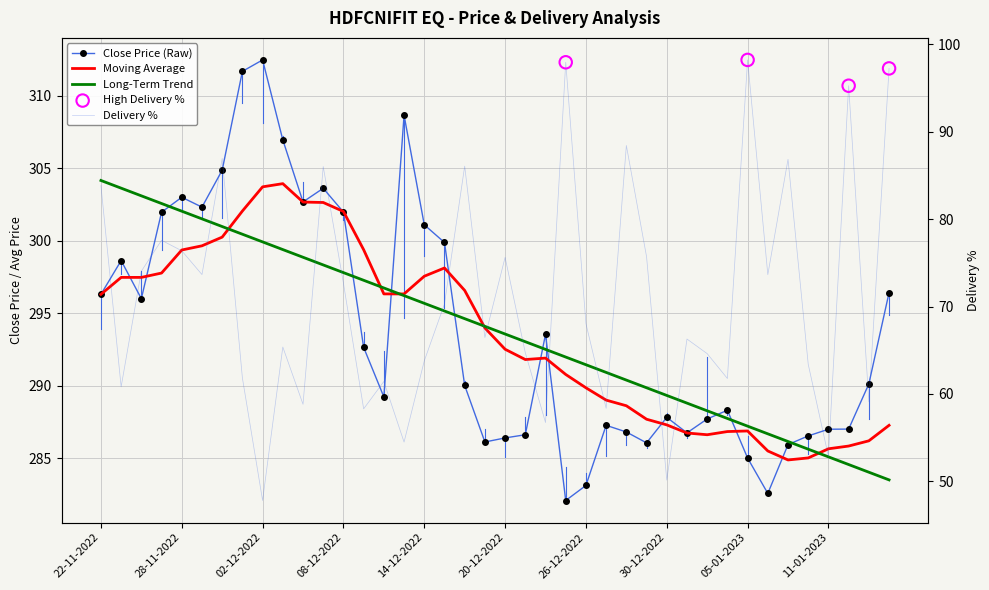

Which series reaches the minimum Y coordinate?

DELIV_PER